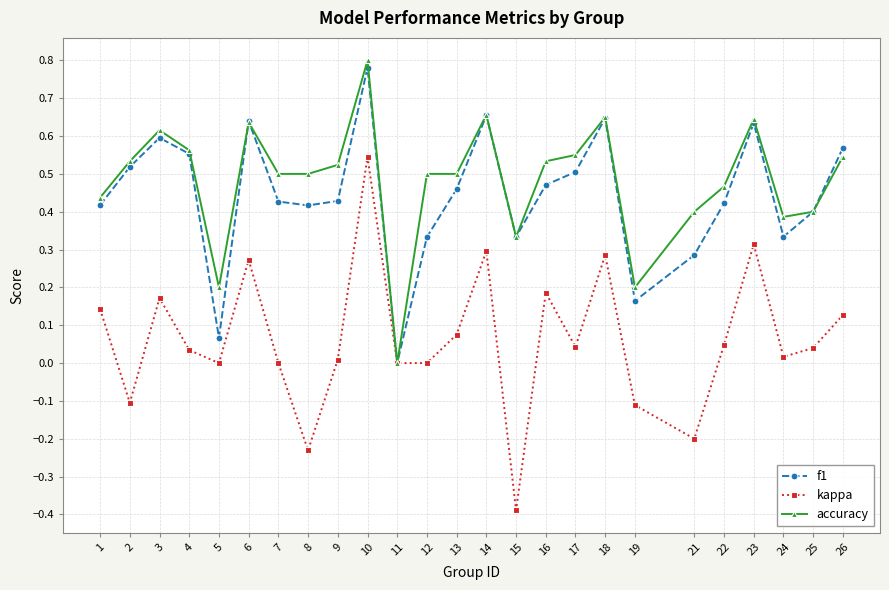

In kappa, how many points are higher than both neighbors (excluding endpoints)?

7